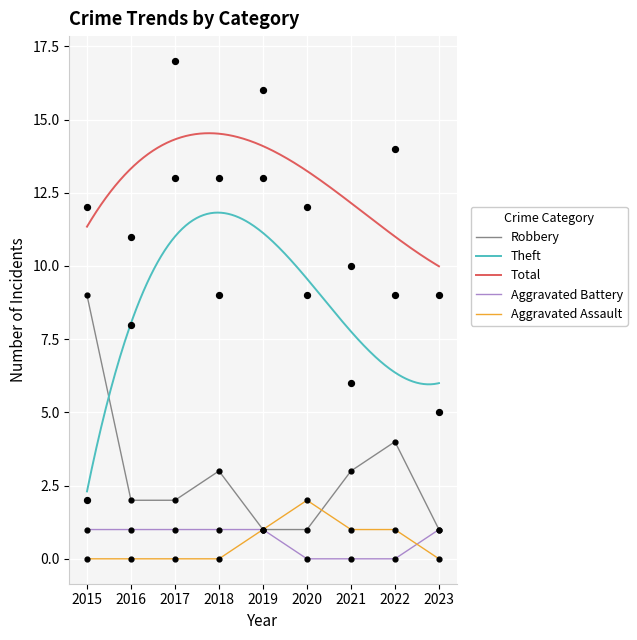

What is the total value across all series at 2021?

20